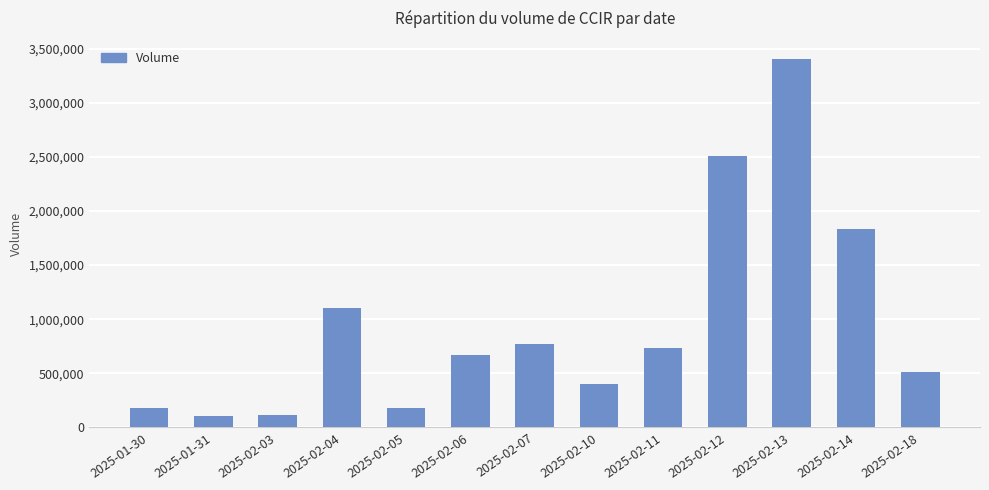

What is the label of the 2nd bar from the left?

2025-01-31